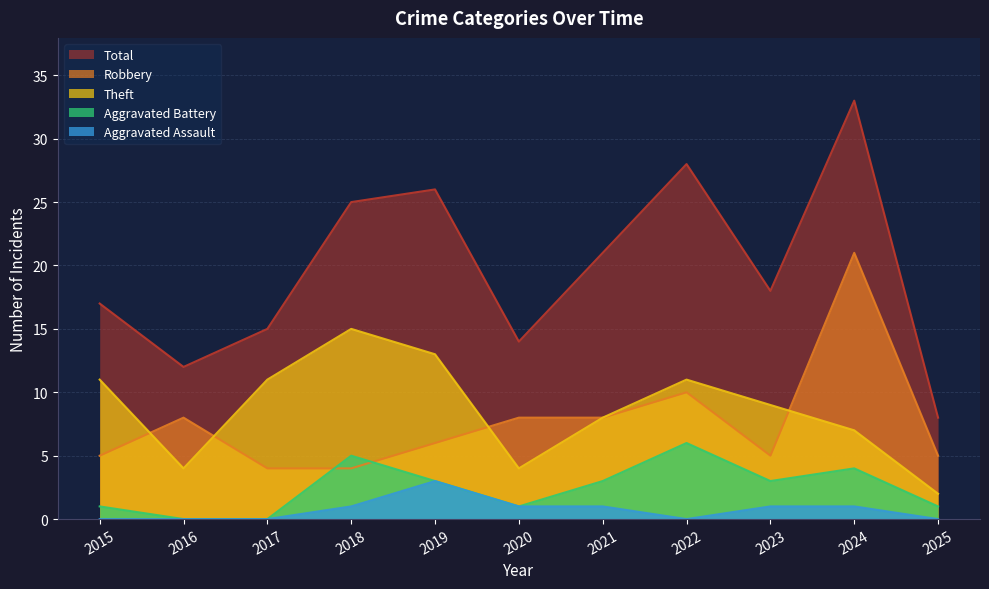

What is the lowest value of the Total series?

8